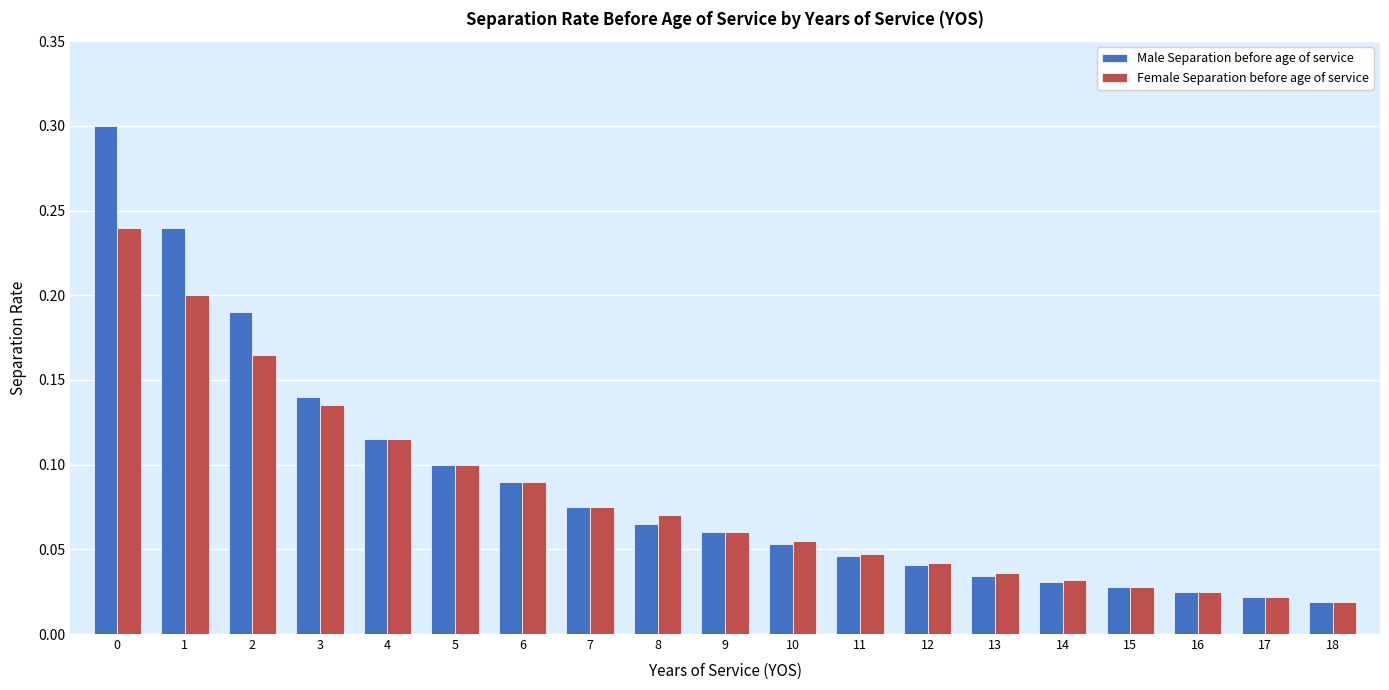

What is the maximum value shown in the chart?

0.3